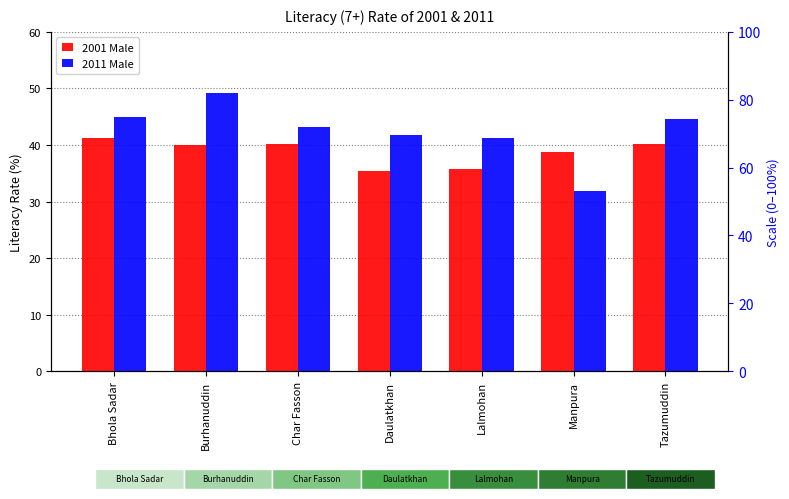

Reading left to right, list all the values displayed in this chart.

2001 Male: Bhola Sadar=41.3	Burhanuddin=40.0	Char Fasson=40.1	Daulatkhan=35.4	Lalmohan=35.7	Manpura=38.7	Tazumuddin=40.2
2011 Male: Bhola Sadar=45.0	Burhanuddin=49.2	Char Fasson=43.1	Daulatkhan=41.7	Lalmohan=41.3	Manpura=31.9	Tazumuddin=44.6